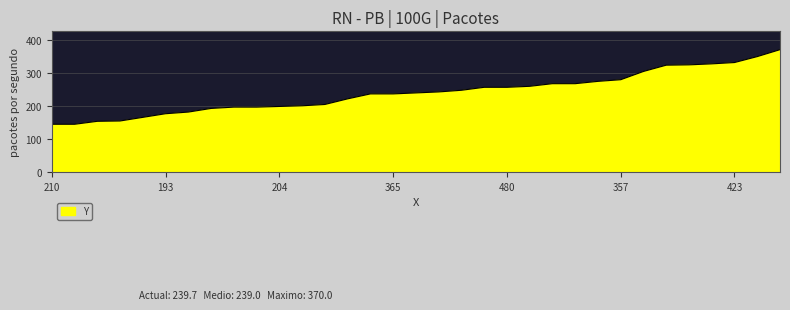

What is the greatest value displayed?

370